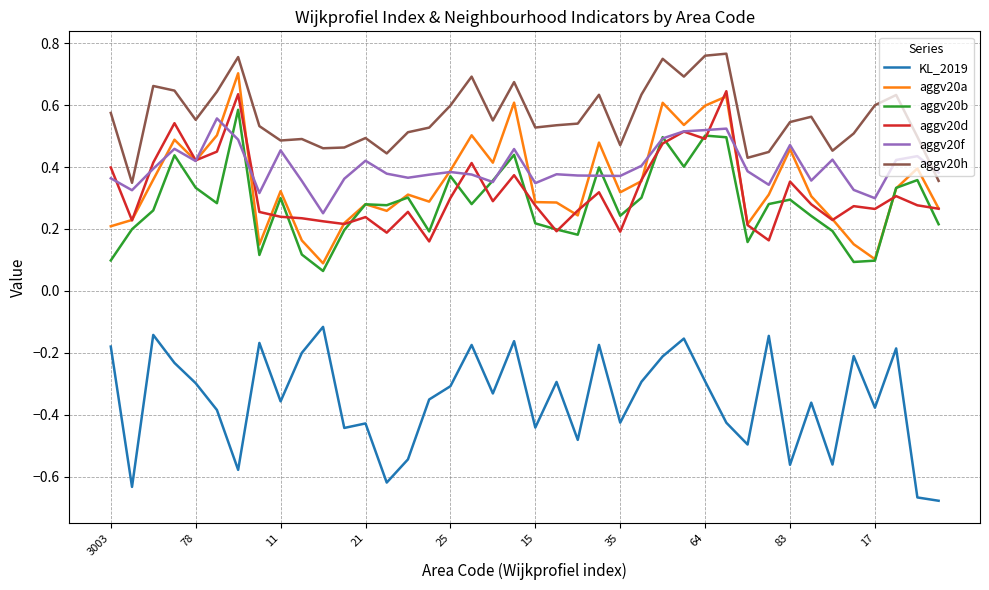

Which series has the largest total across all categories?

aggv20h